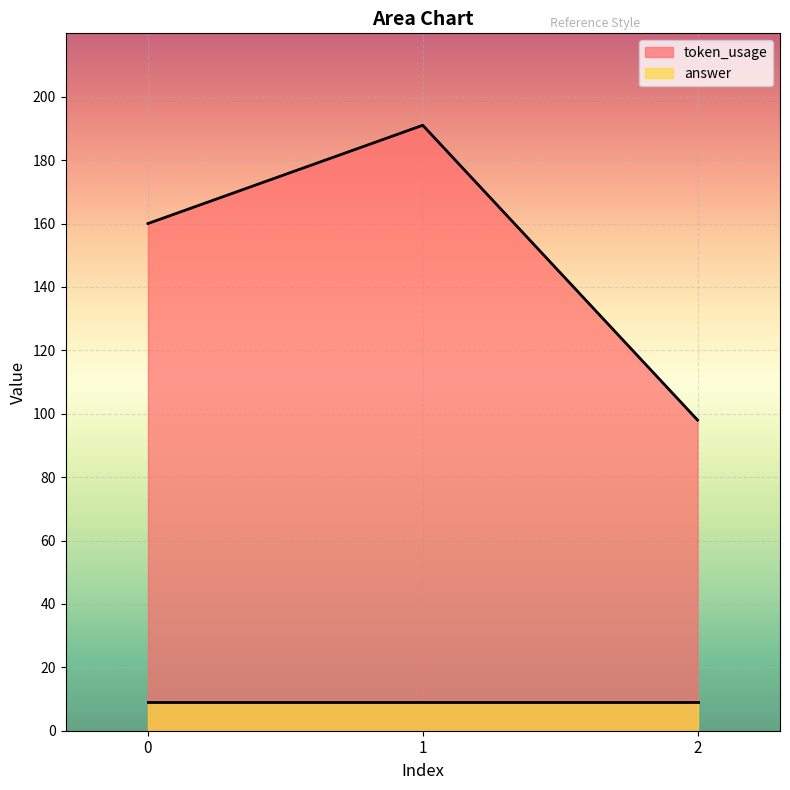

What is the value of the 3rd point from the left?

98